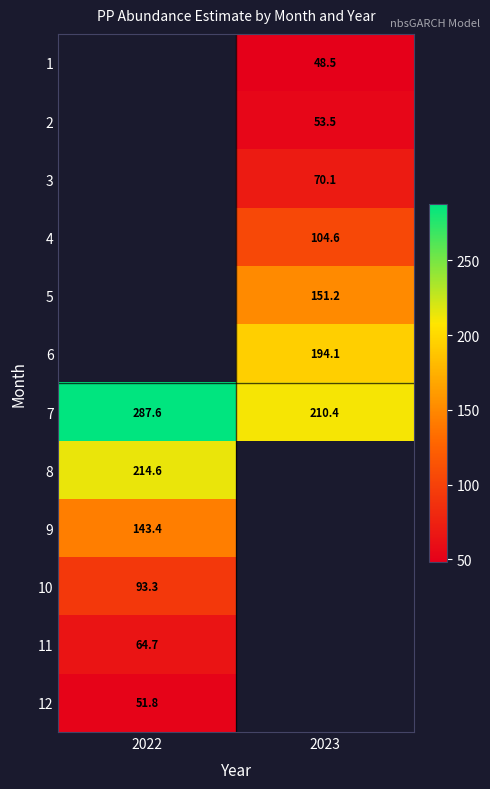

Is the value of 8 at 2022 greater than the value of 2 at 2023?

Yes